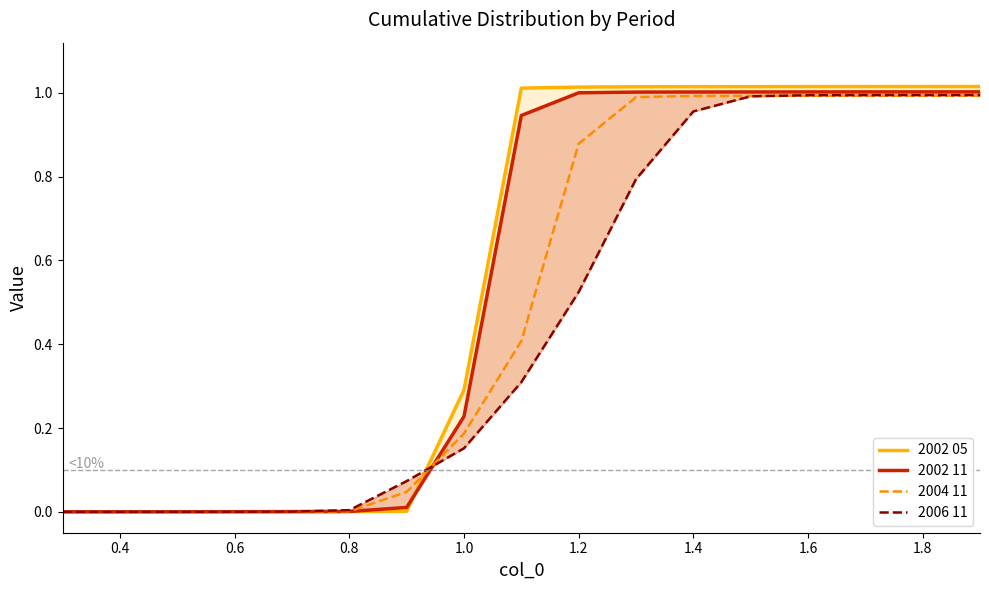

Reading right to left, list all the values displayed in this chart.

2002 05: 1.0	1.0	1.0	1.0	1.0	1.0	1.0	1.0	1.0	0.3	0.0	0.0	0.0	0.0	0.0	0.0	0.0
2002 11: 1.0	1.0	1.0	1.0	1.0	1.0	1.0	1.0	0.9	0.2	0.0	0.0	0.0	0.0	0.0	0.0	0.0
2004 11: 1.0	1.0	1.0	1.0	1.0	1.0	1.0	0.9	0.4	0.2	0.0	0.0	0.0	0.0	0.0	0.0	0.0
2006 11: 1.0	1.0	1.0	1.0	1.0	1.0	0.8	0.5	0.3	0.2	0.1	0.0	0.0	0.0	0.0	0.0	0.0